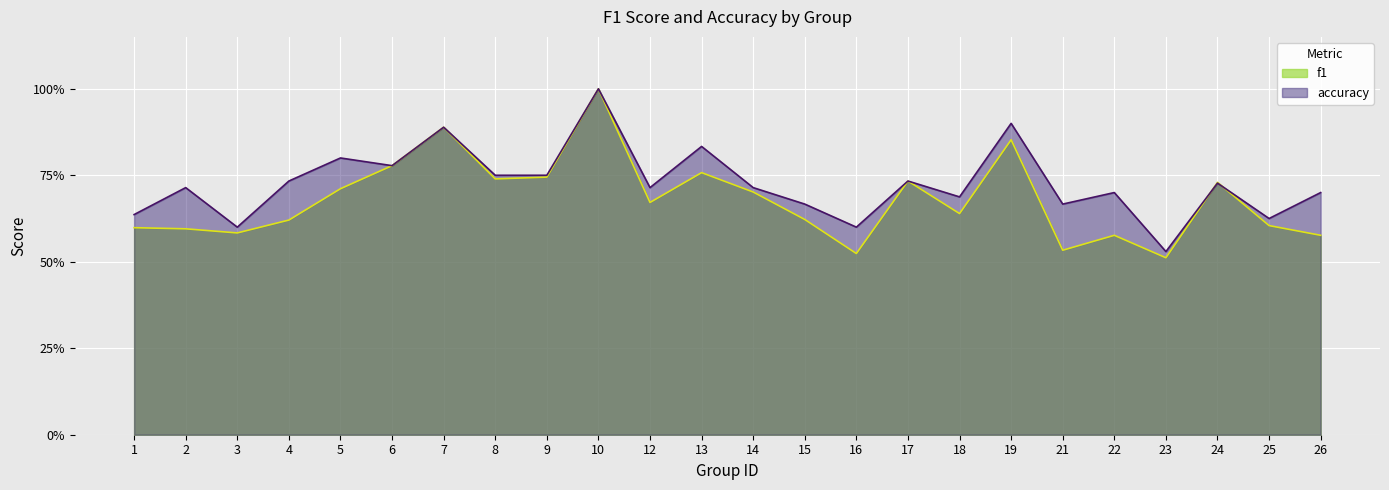

Between which two adjacent categories do accuracy and f1 first intersect?

23 and 24